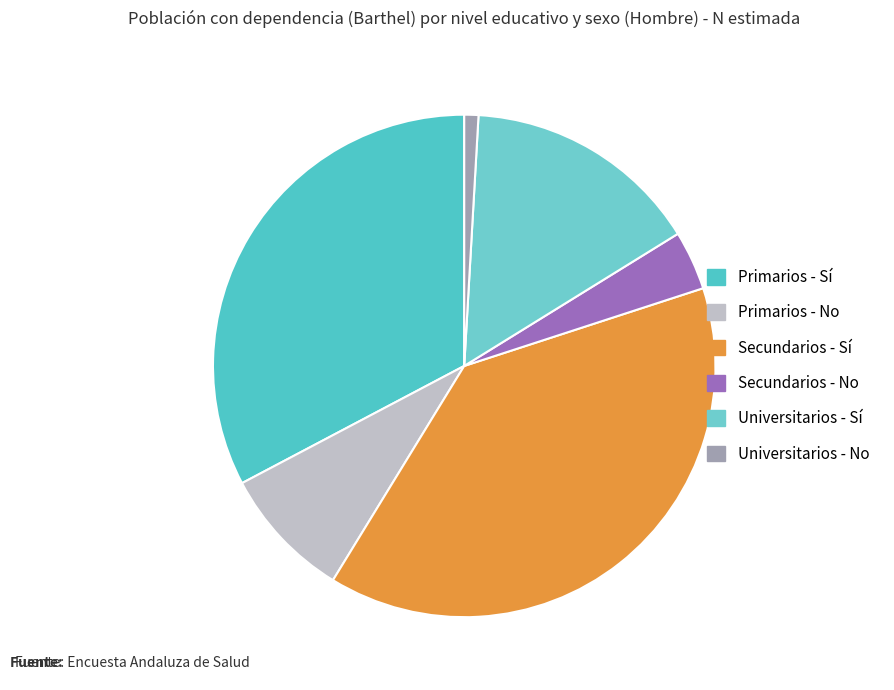

Is there a majority slice in this chart?

No